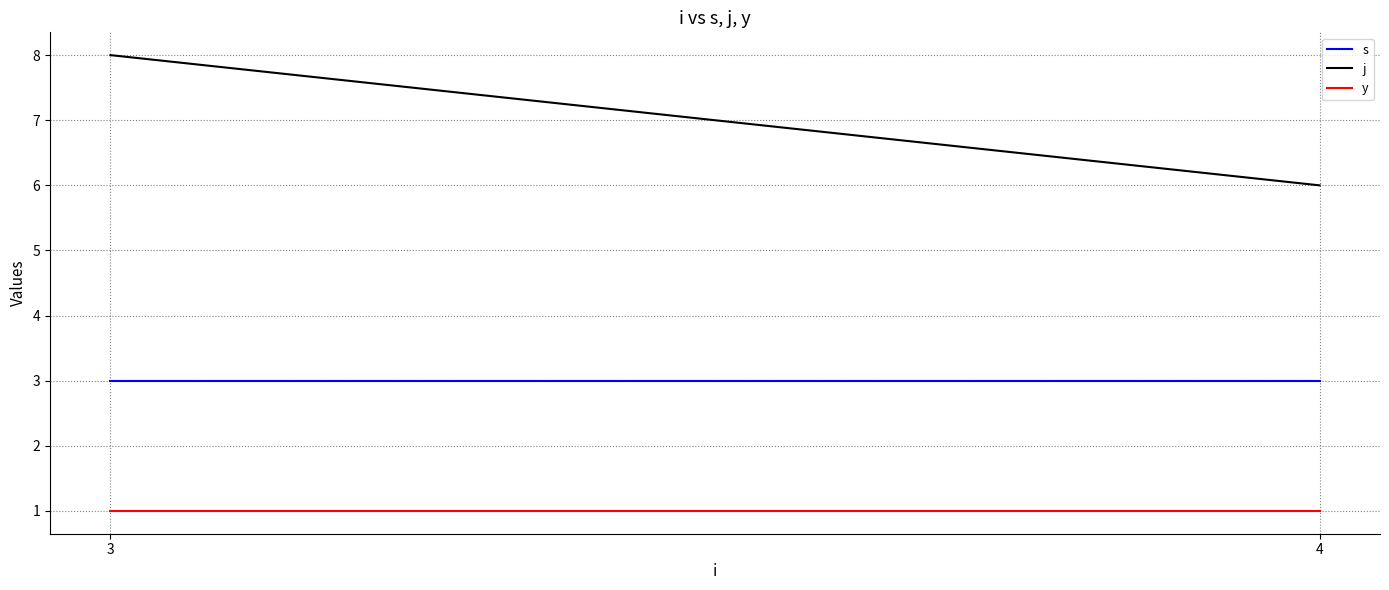

What is the value of the y point at the 2nd from the left?

1